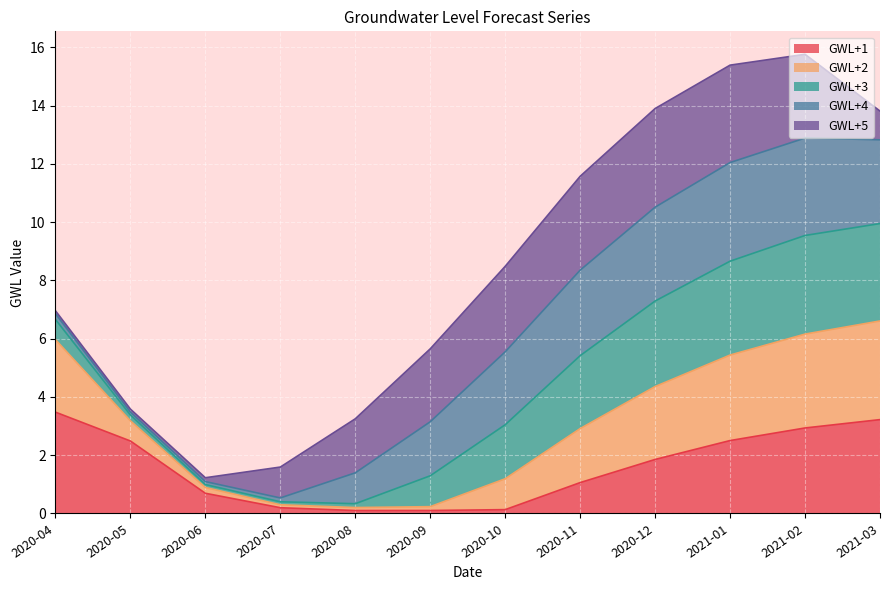

Read the GWL+2 value at 2020-06.

1.0